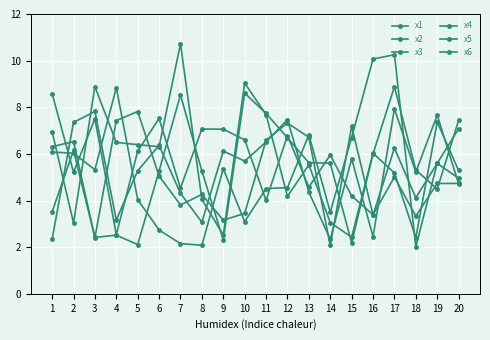

Where is the first local maximum for x4?

2